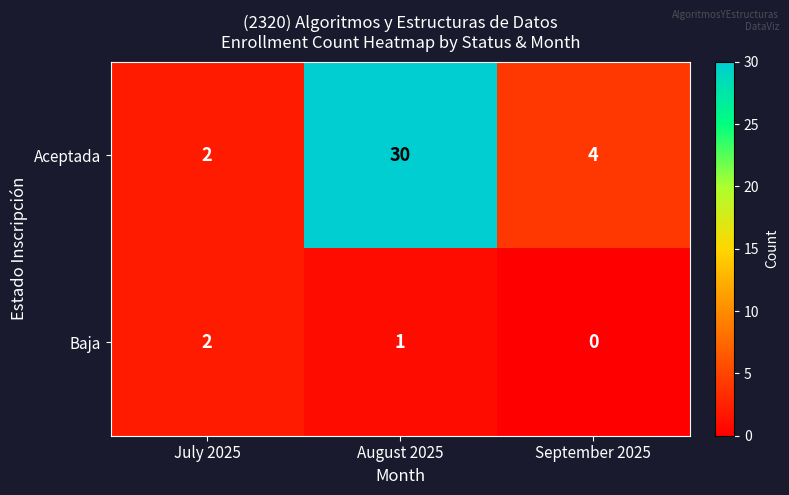

Which series has the widest spread of values?

Aceptada